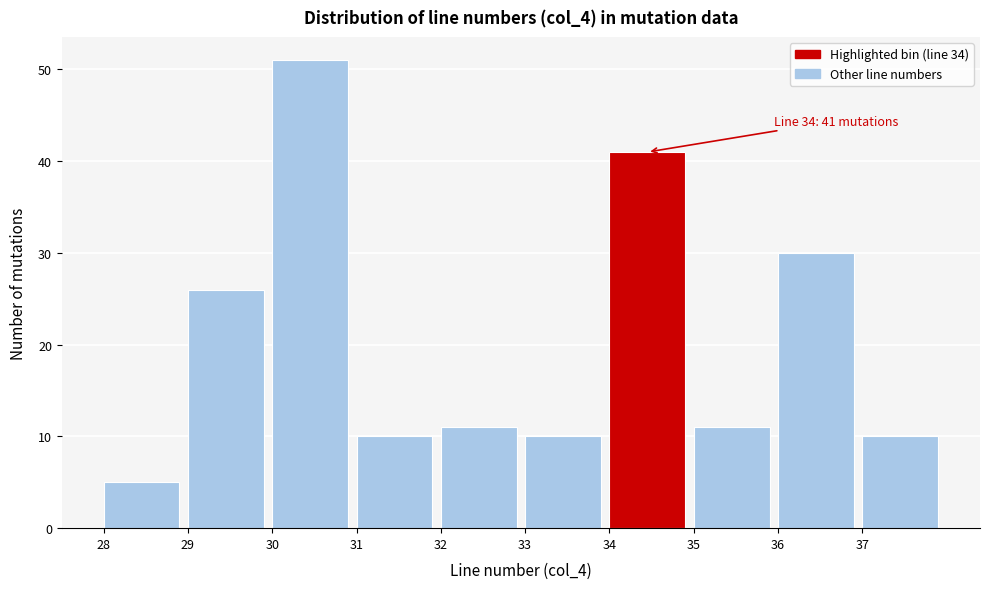

Which range on the x-axis has the tallest bar?

30 to 31